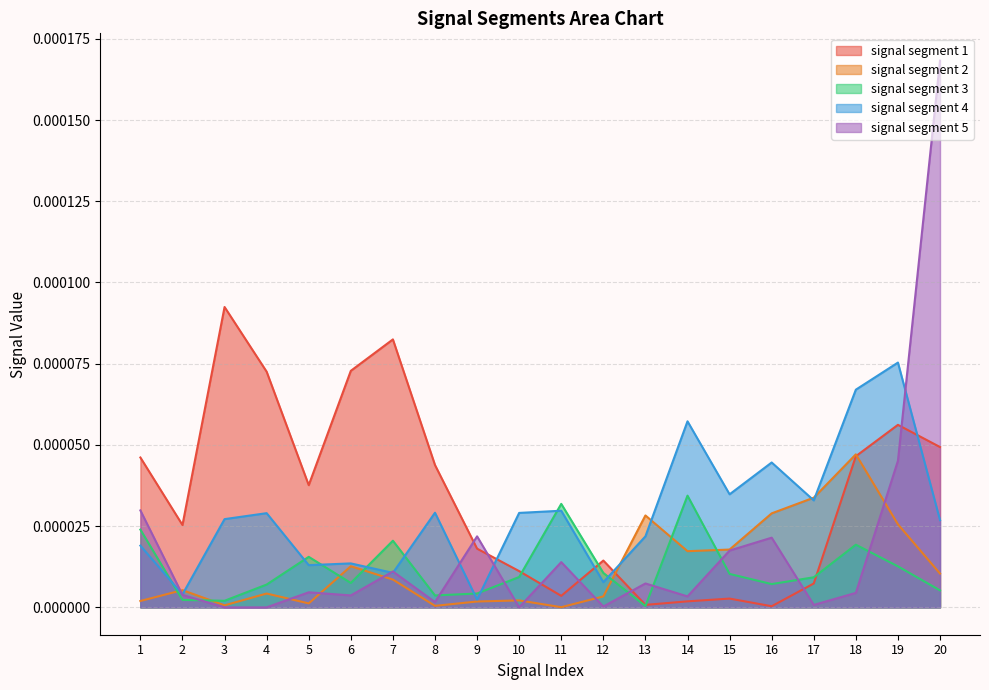

Between 10 and 2, which is larger?

2